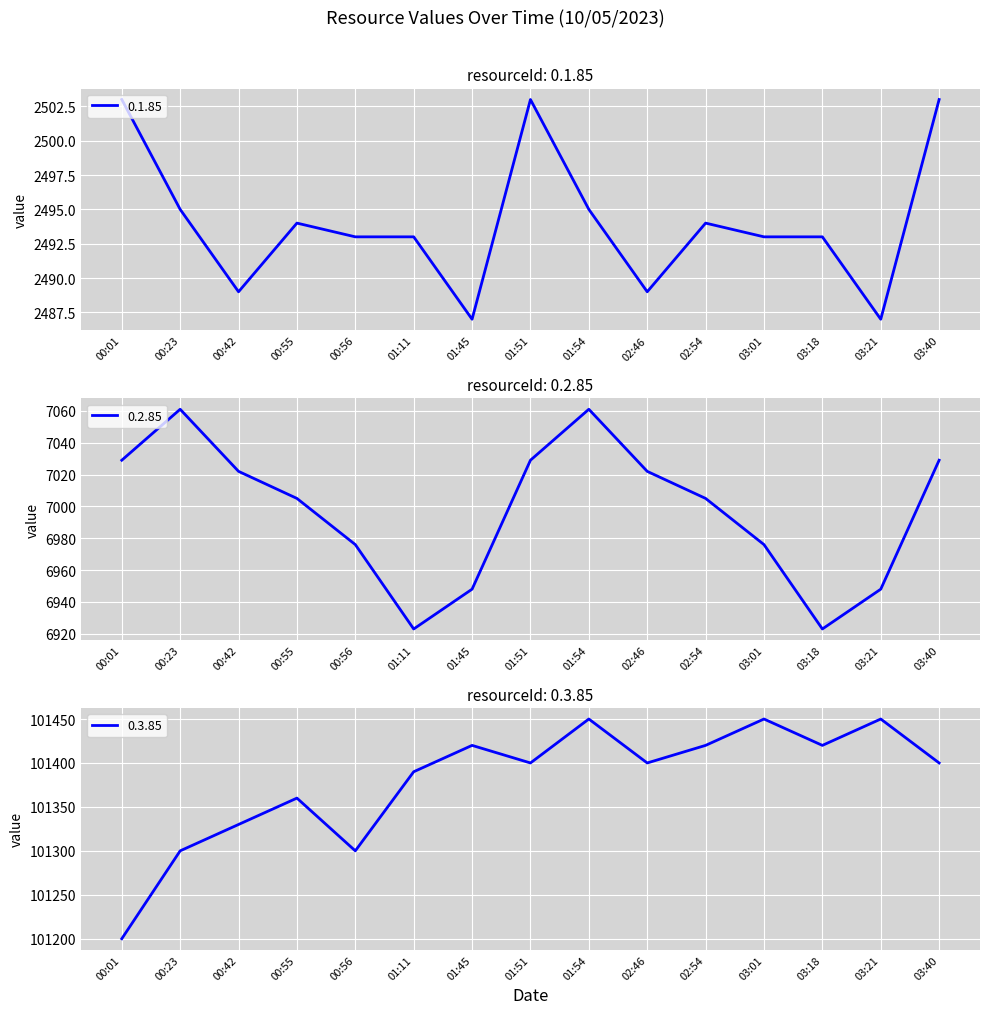

The value of 0.2.85 at 01:51 is 12038. True or false?

False